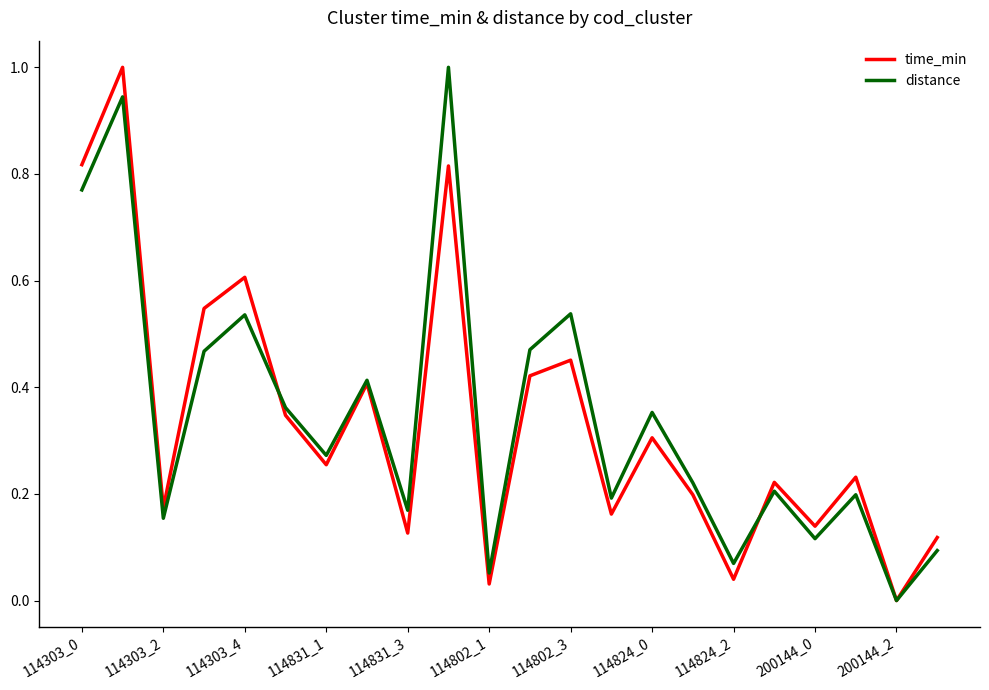

What is the maximum value shown in the chart?

1.0